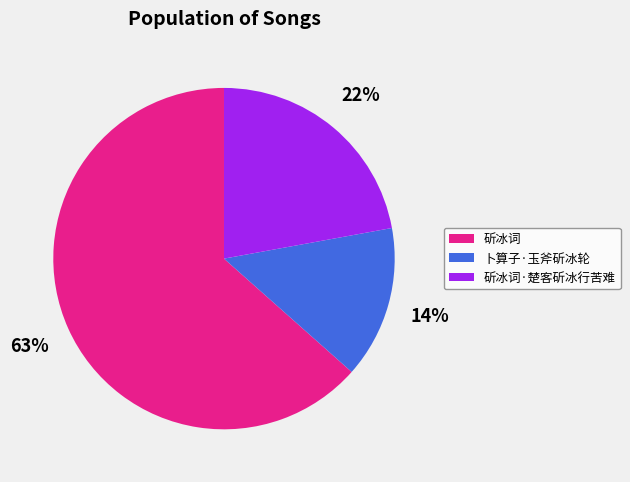

To the nearest percent, what is the difference between the largest and smallest slice percentages?

49%